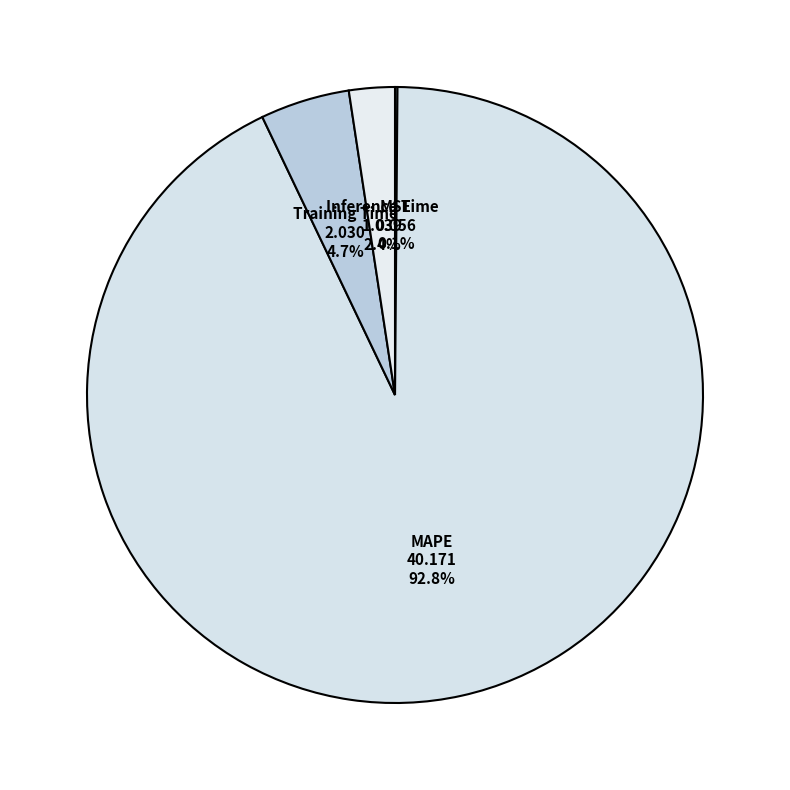

Which has a higher value, Training Time or Inference Time?

Training Time